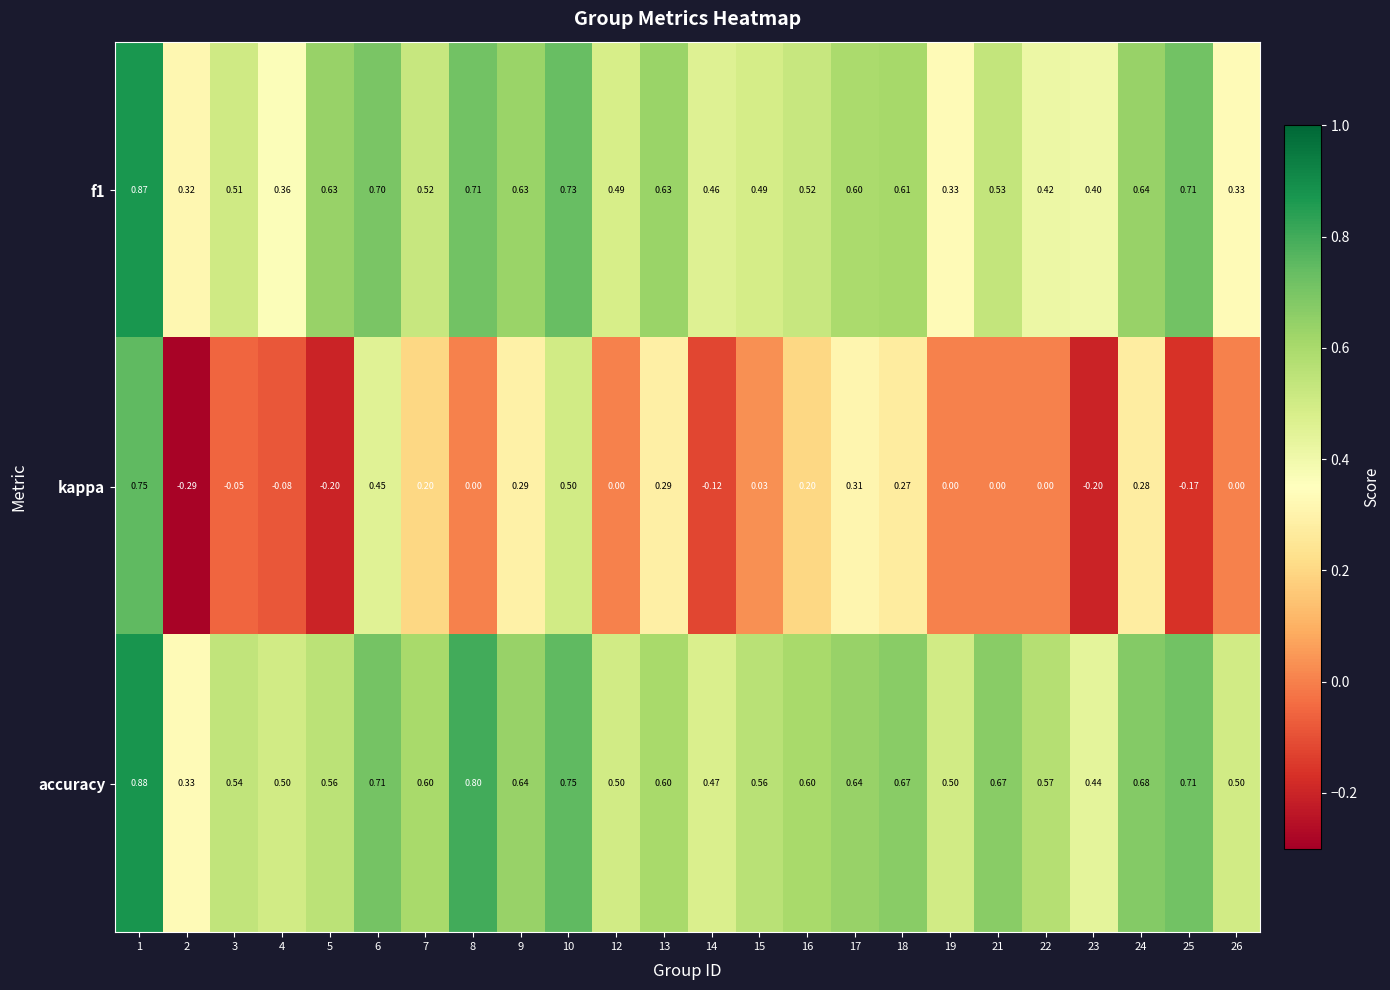

Which series has the largest total across all categories?

accuracy